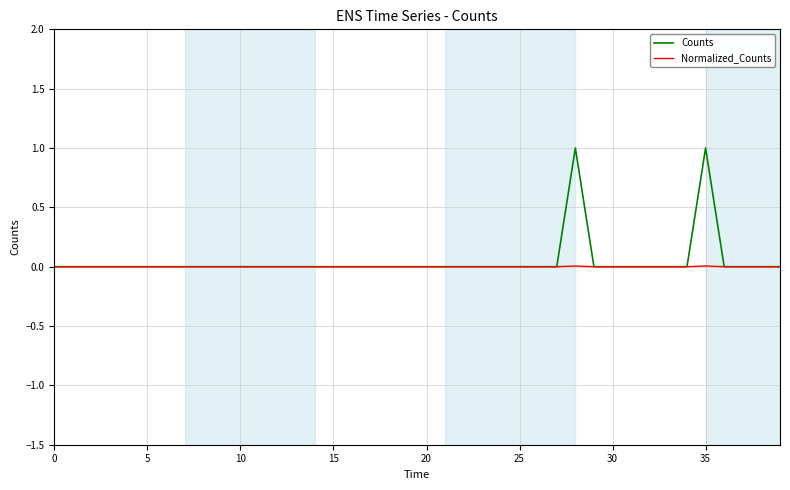

What is the highest value of the Counts series?

1.0